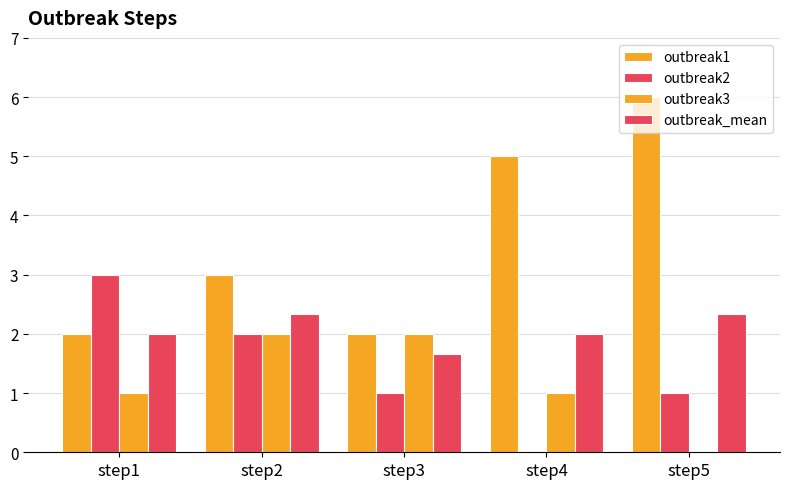

How many series are shown in this chart?

4